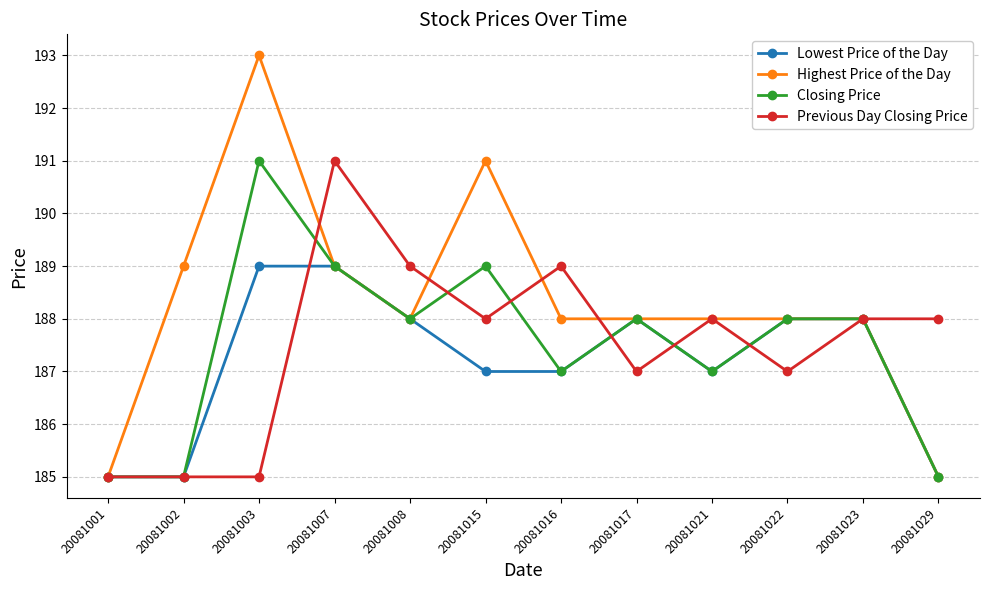

Which series has the largest total across all categories?

Highest Price of the Day